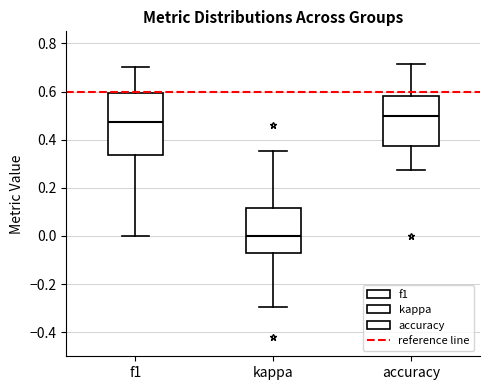

Reading left to right, transcribe this box plot: for each box, give where its median line is, the range the box spans, and where its two whiskers end, as read against the y-axis. The values are not printed on the chart, so give them approximately, as read against the axis.

f1: median 0.48, box 0.34 to 0.60, whiskers 0.00 to 0.70
kappa: median 0.00, box -0.08 to 0.12, whiskers -0.30 to 0.36
accuracy: median 0.50, box 0.38 to 0.58, whiskers 0.28 to 0.72